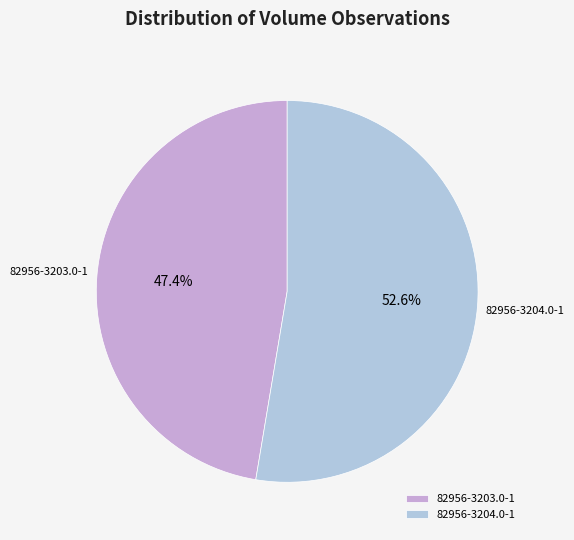

To the nearest percent, what portion does 82956-3204.0-1 represent?

53%